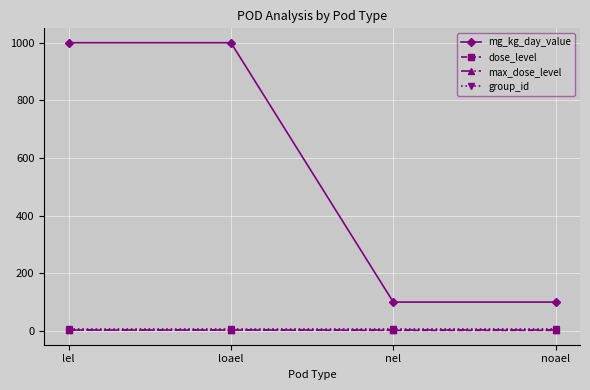

The mg_kg_day_value series shows 100 at noael. True or false?

True